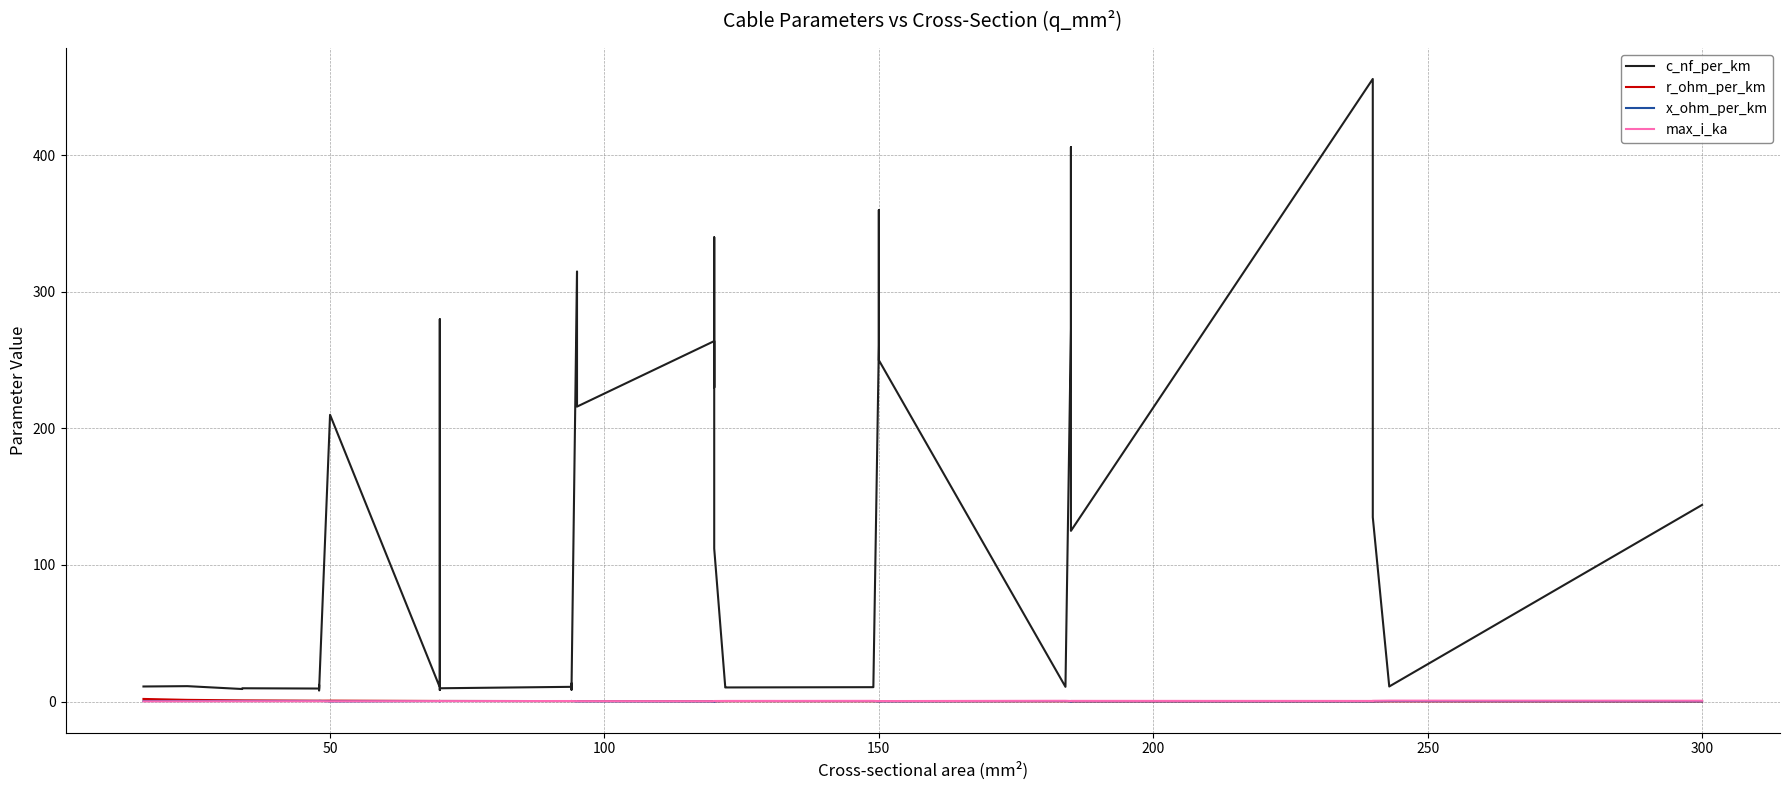

In max_i_ka, how many points are lower than both neighbors (excluding endpoints)?

8